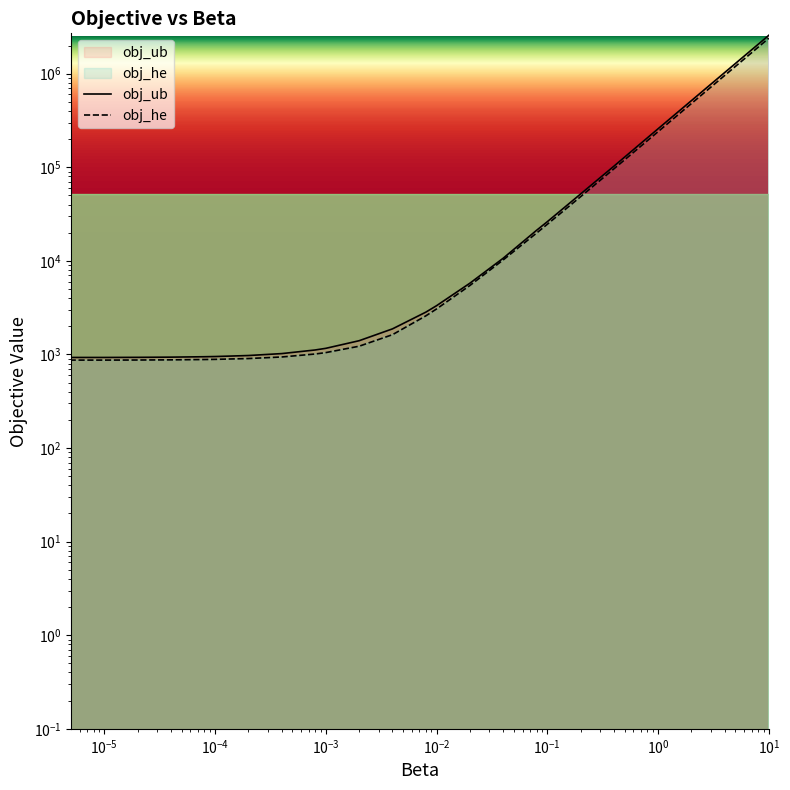

True or false: obj_he and obj_ub cross at least once.

False